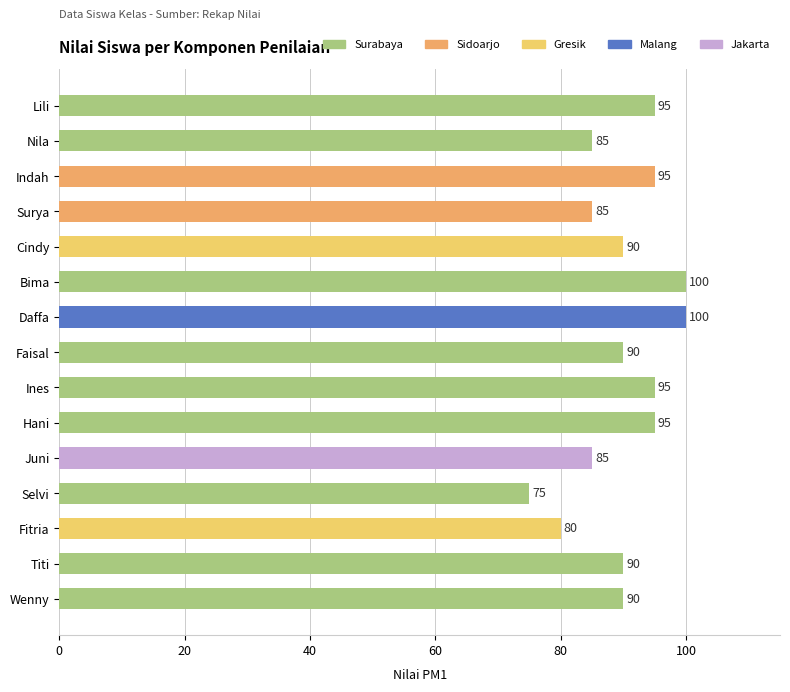

What is the difference between the values at Selvi and Faisal?

15